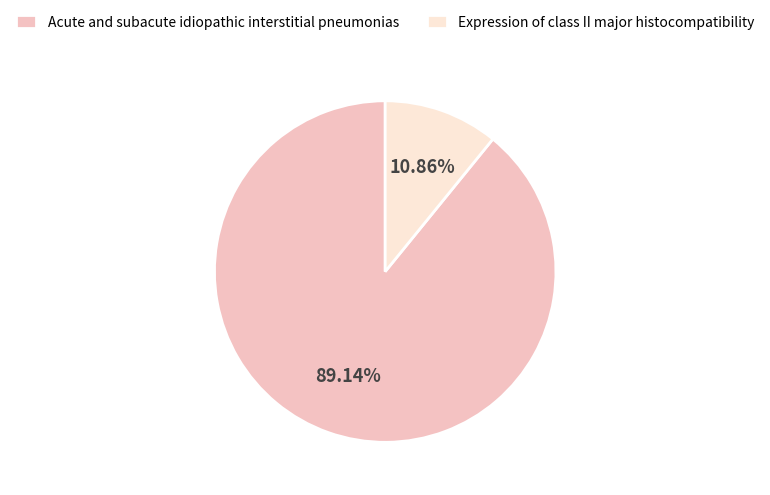

Which category has the smallest portion of the pie?

Expression of class II major histocompatibility